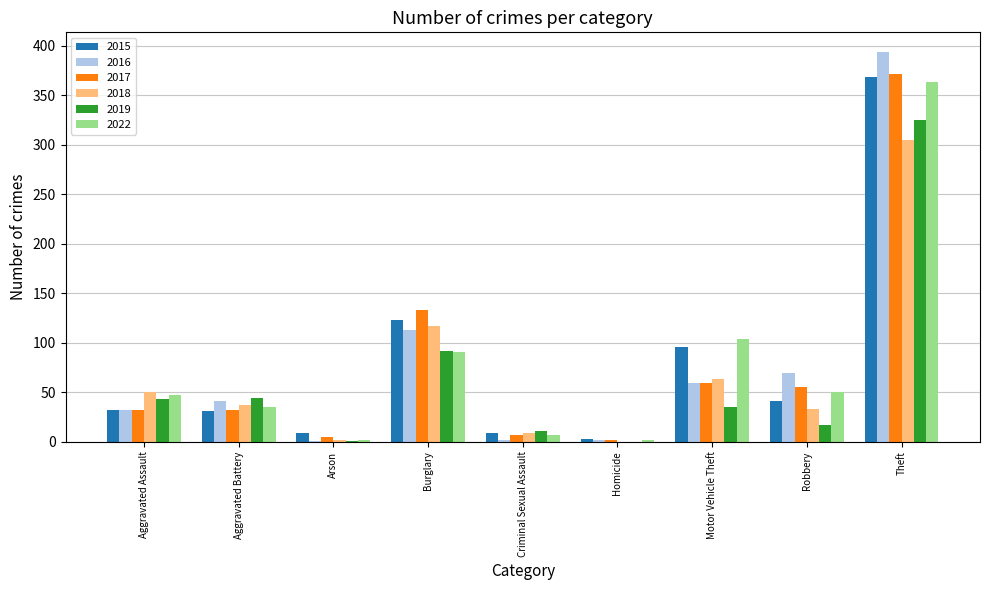

What is the greatest value displayed?

394